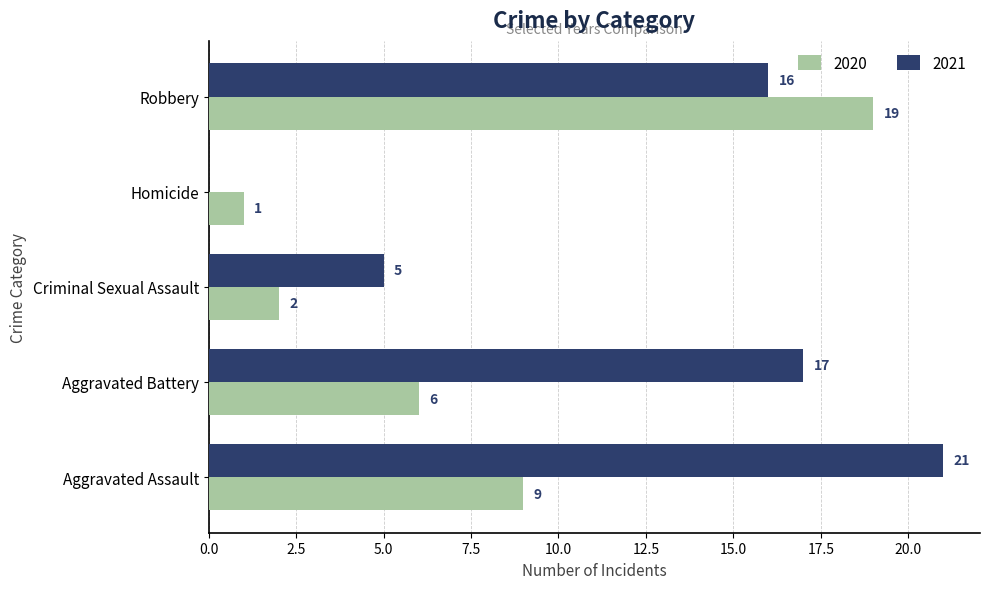

Read the 2020 value at Aggravated Assault.

9